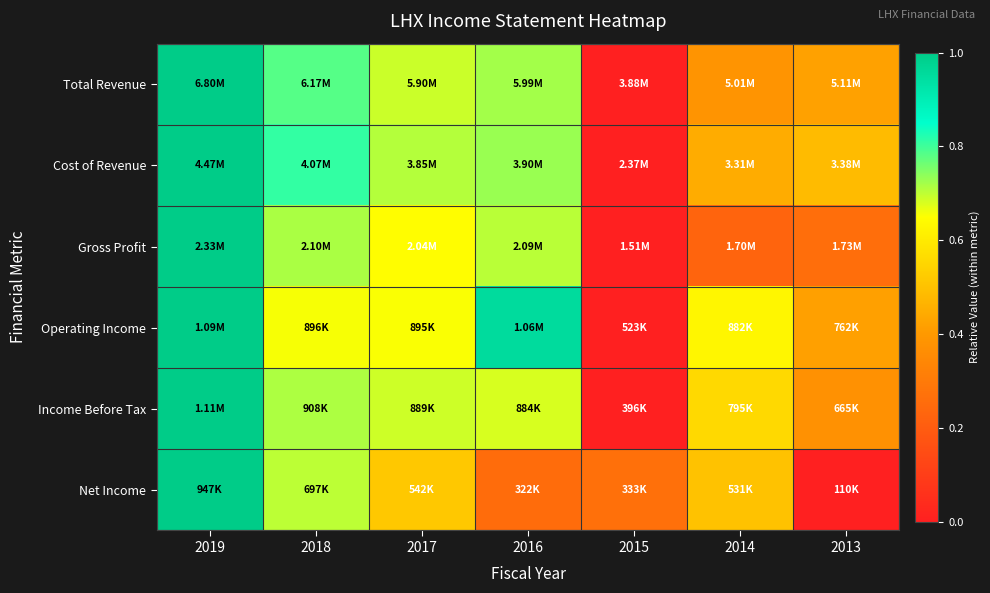

Reading left to right, extract all data points from this chart.

Total Revenue: 2019=1.0	2018=0.8	2017=0.7	2016=0.7	2015=0.0	2014=0.4	2013=0.4
Cost of Revenue: 2019=1.0	2018=0.8	2017=0.7	2016=0.7	2015=0.0	2014=0.4	2013=0.5
Gross Profit: 2019=1.0	2018=0.7	2017=0.6	2016=0.7	2015=0.0	2014=0.2	2013=0.3
Operating Income: 2019=1.0	2018=0.7	2017=0.7	2016=1.0	2015=0.0	2014=0.6	2013=0.4
Income Before Tax: 2019=1.0	2018=0.7	2017=0.7	2016=0.7	2015=0.0	2014=0.6	2013=0.4
Net Income: 2019=1.0	2018=0.7	2017=0.5	2016=0.3	2015=0.3	2014=0.5	2013=0.0